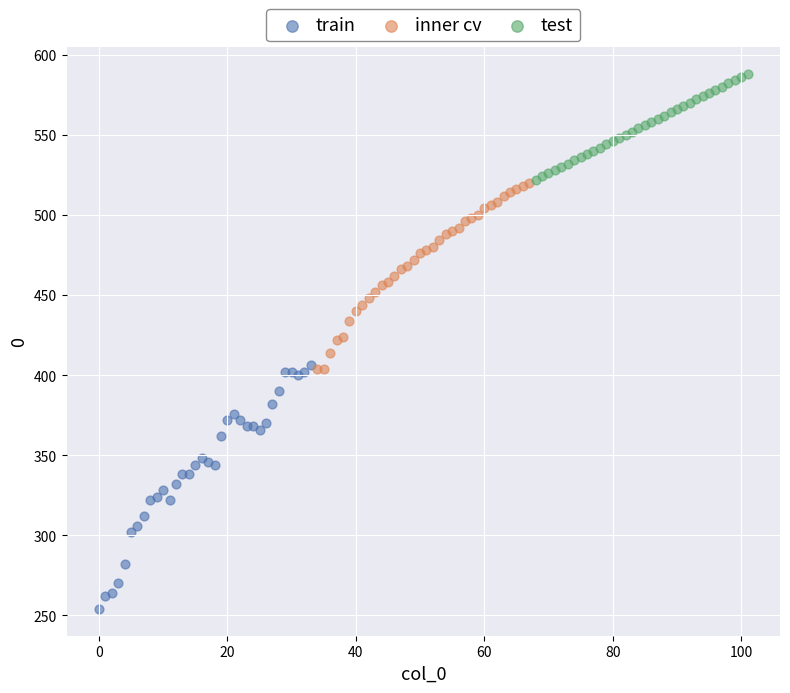

Which series contains the lowest Y value?

train